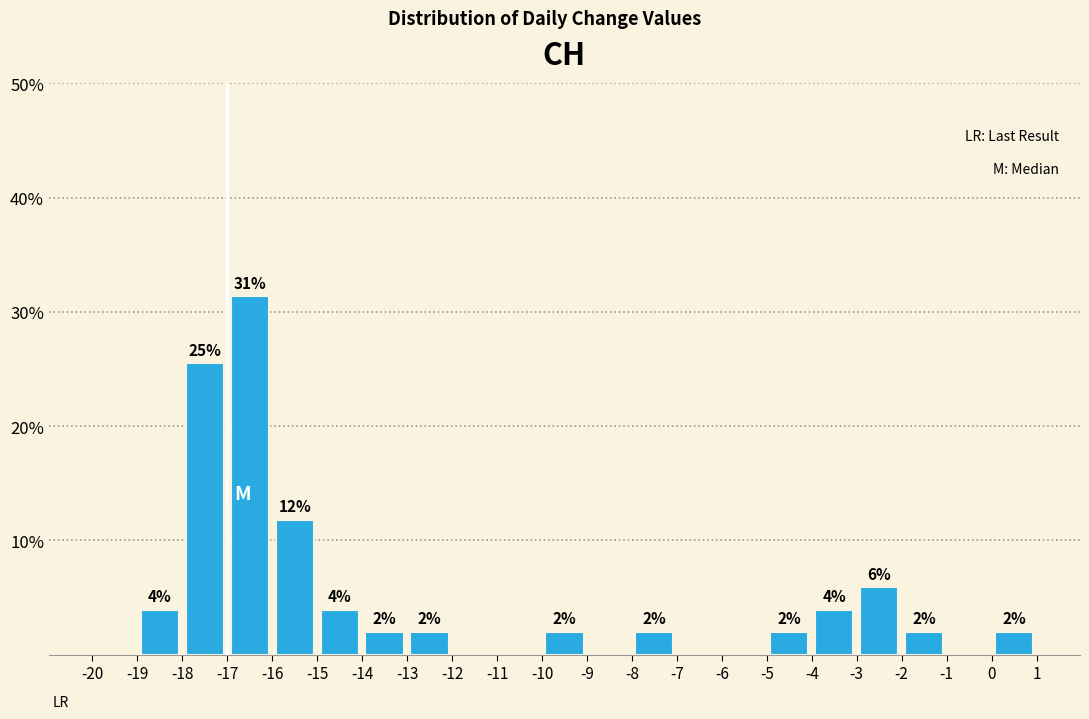

Which range on the x-axis has the tallest bar?

-17 to -16